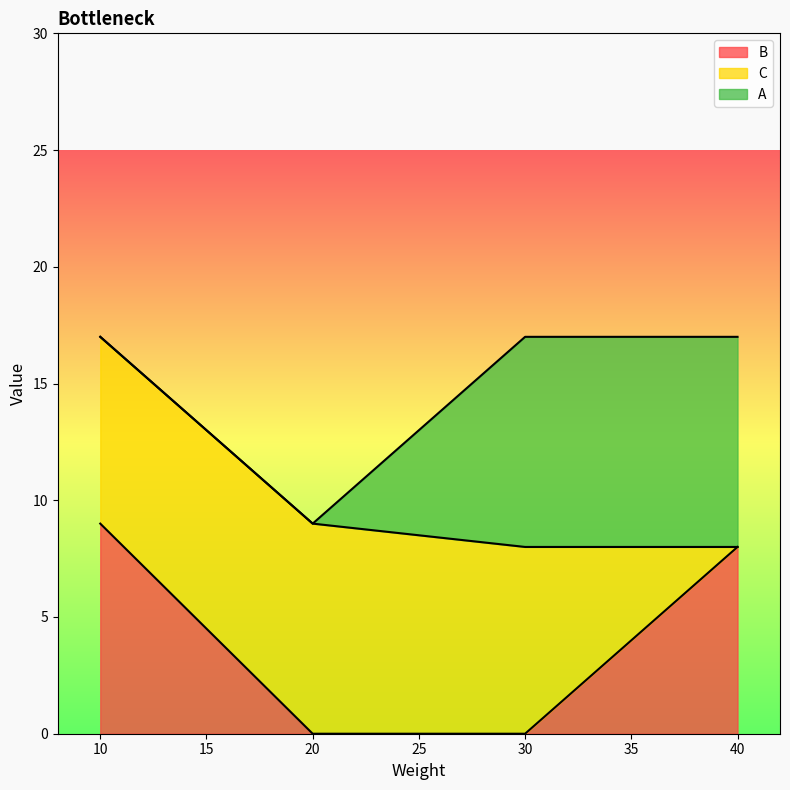

What is the average value of the C series?

6